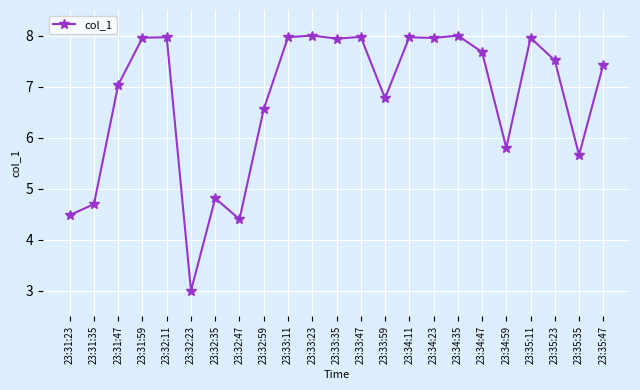

Where does the data first go above 7?

23:31:47